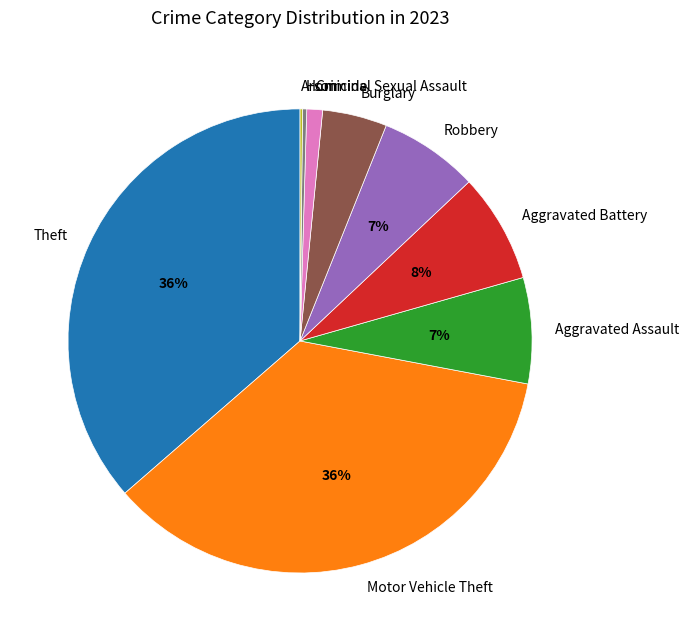

To the nearest percent, what is the difference between the largest and smallest slice percentages?

36%